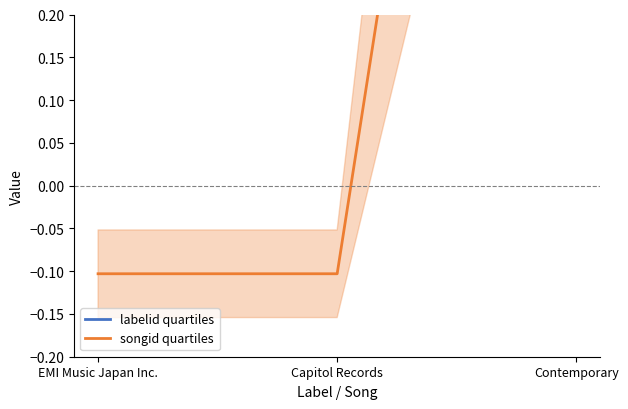

True or false: labelid quartiles has a value of -0.3 at Contemporary.

False